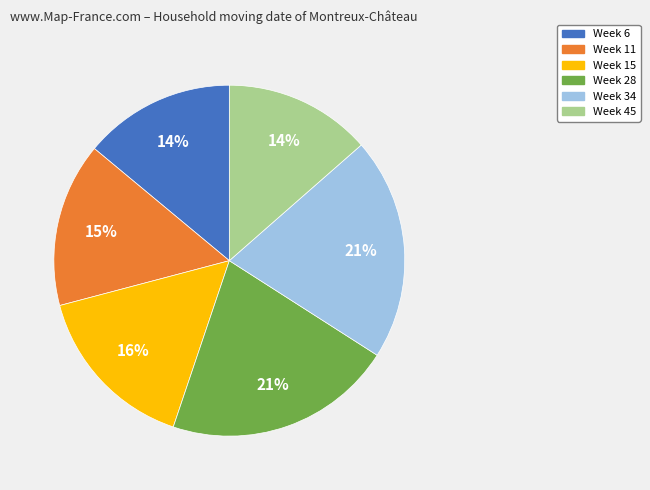

Approximately how many times larger is the value at Week 28 compared to Week 15?

1.3